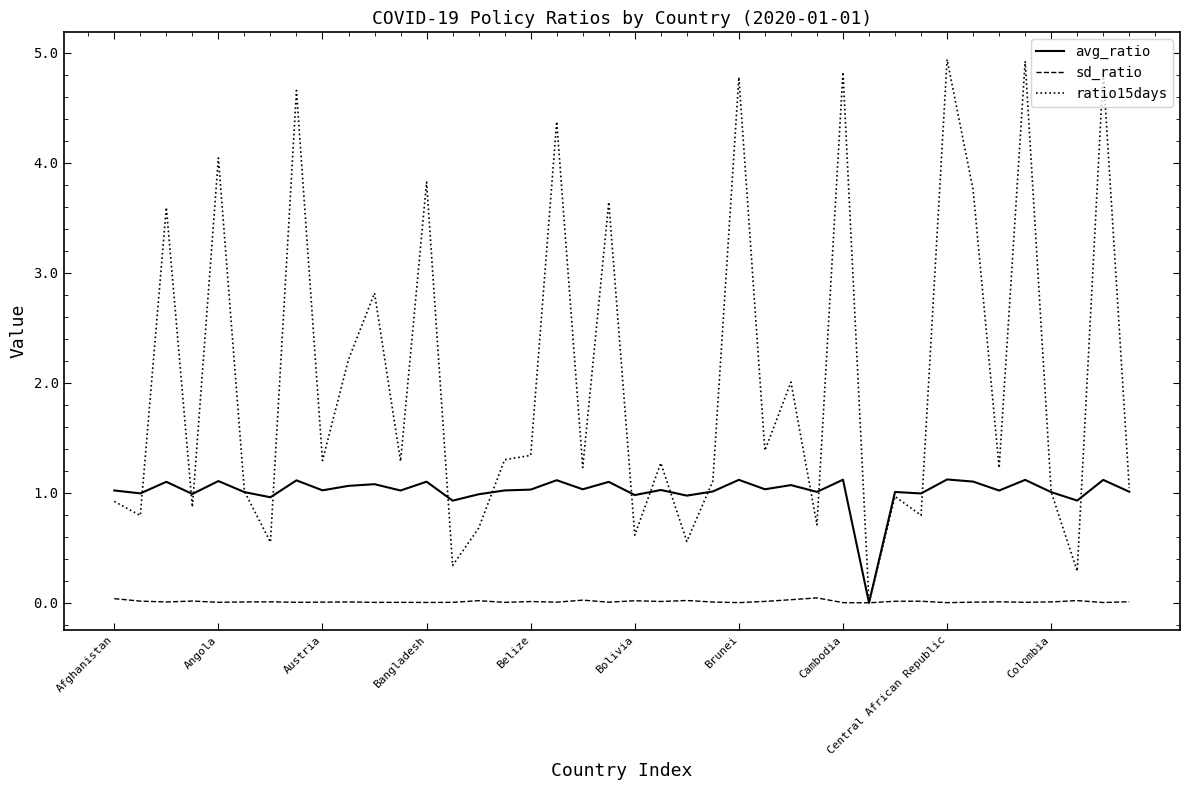

Which series has the largest total across all categories?

ratio15days